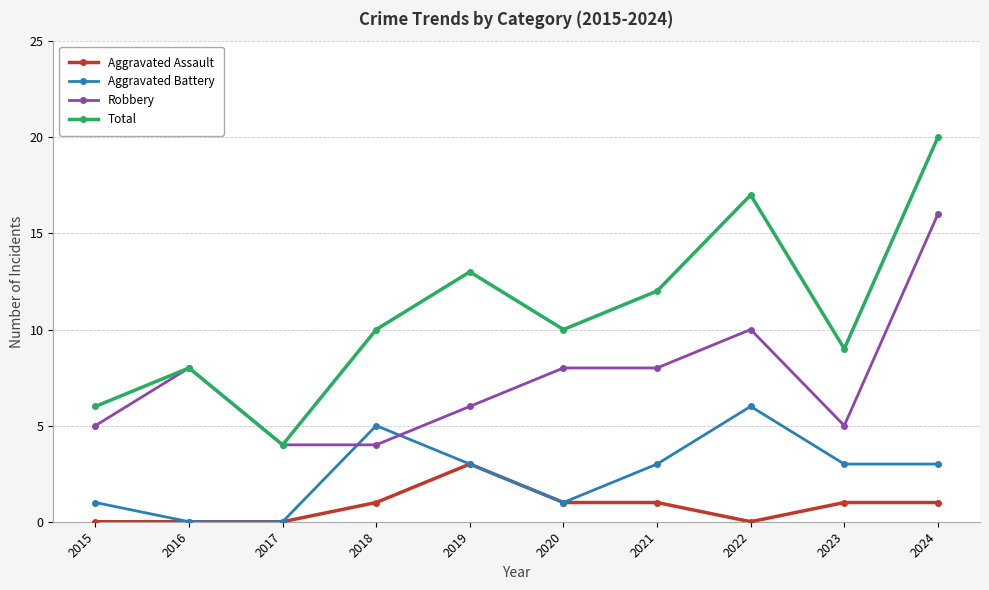

The value of Aggravated Battery at 2016 is -3. True or false?

False